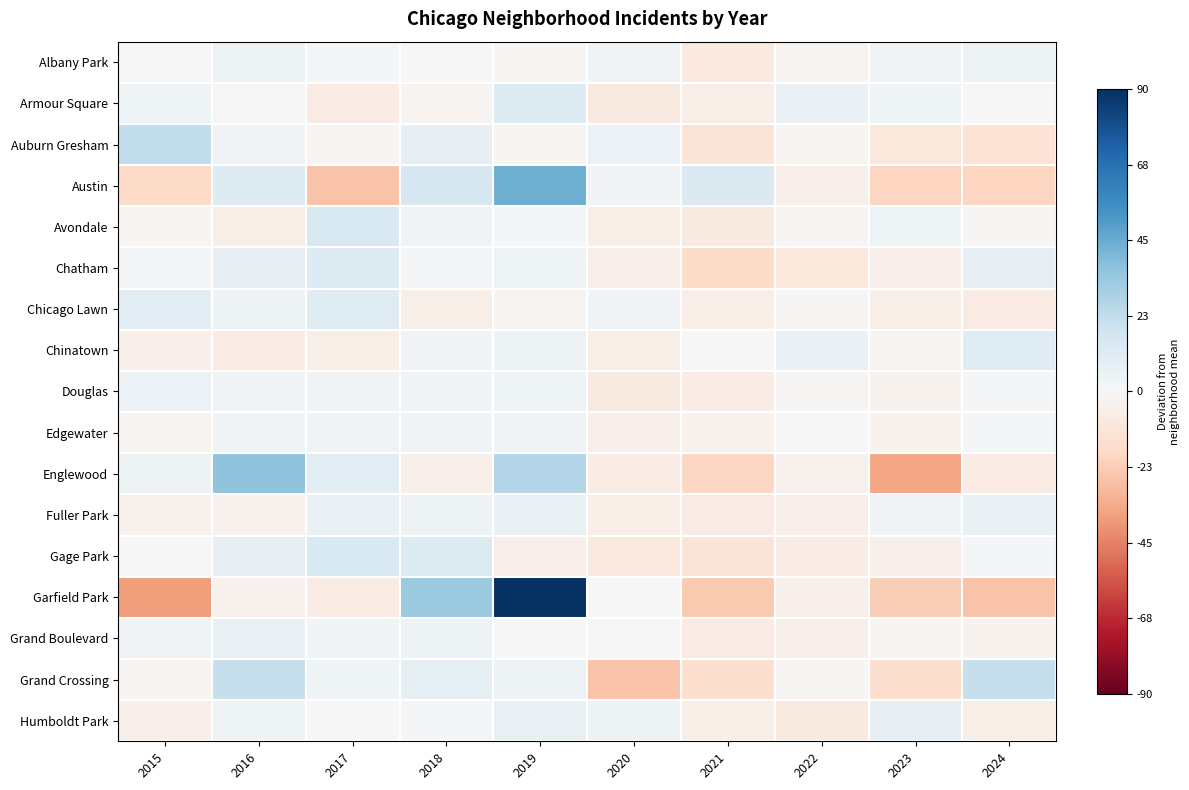

What is the total value across all series at 2015?

-24.0